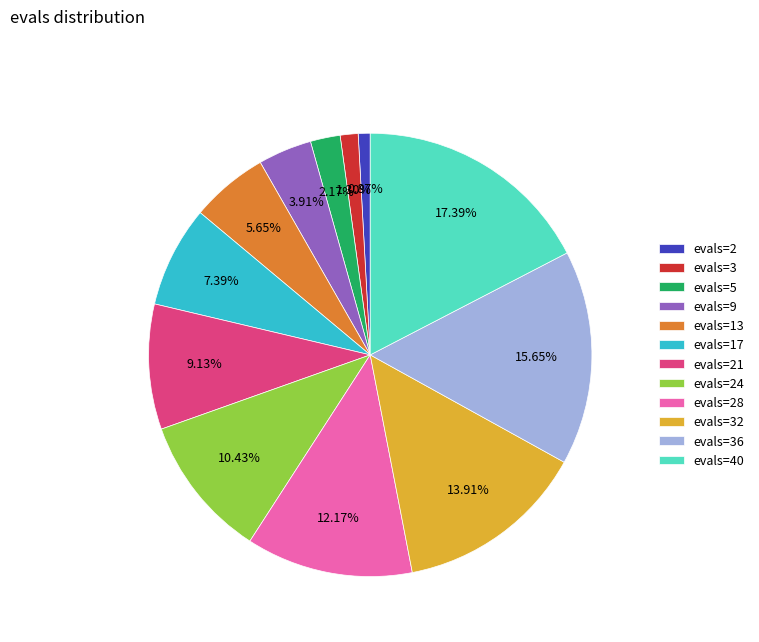

True or false: evals=24 accounts for 1% of the total.

False